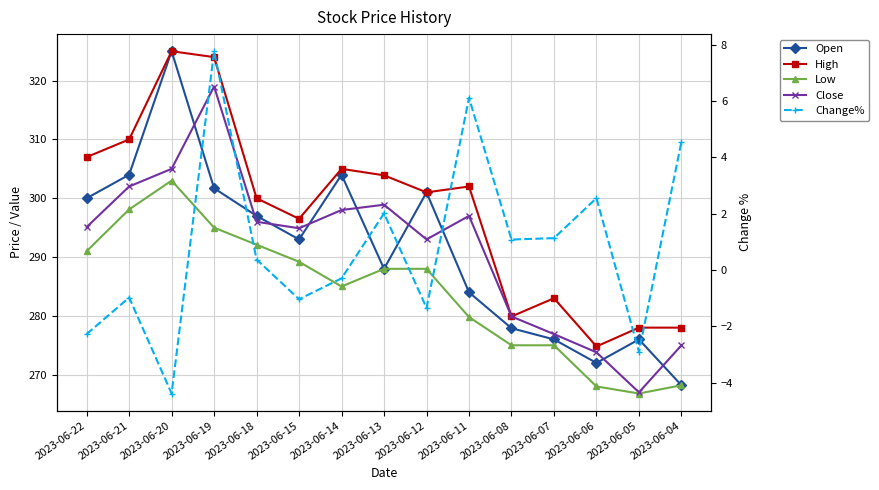

Reading right to left, list all the values displayed in this chart.

Open: 2023-06-04=268.2	2023-06-05=276.0	2023-06-06=272.0	2023-06-07=276.0	2023-06-08=277.9	2023-06-11=284.0	2023-06-12=301.0	2023-06-13=288.0	2023-06-14=304.0	2023-06-15=293.0	2023-06-18=297.0	2023-06-19=301.7	2023-06-20=325.0	2023-06-21=304.0	2023-06-22=300.0
High: 2023-06-04=278.0	2023-06-05=278.0	2023-06-06=274.8	2023-06-07=283.0	2023-06-08=279.9	2023-06-11=302.0	2023-06-12=301.0	2023-06-13=303.9	2023-06-14=305.0	2023-06-15=296.5	2023-06-18=300.0	2023-06-19=324.0	2023-06-20=325.0	2023-06-21=310.0	2023-06-22=307.0
Low: 2023-06-04=268.2	2023-06-05=266.8	2023-06-06=268.0	2023-06-07=275.0	2023-06-08=275.0	2023-06-11=279.8	2023-06-12=288.0	2023-06-13=288.0	2023-06-14=285.0	2023-06-15=289.2	2023-06-18=292.1	2023-06-19=295.0	2023-06-20=303.0	2023-06-21=298.1	2023-06-22=291.0
Close: 2023-06-04=275.0	2023-06-05=267.0	2023-06-06=273.8	2023-06-07=276.9	2023-06-08=279.9	2023-06-11=297.0	2023-06-12=293.0	2023-06-13=298.9	2023-06-14=298.0	2023-06-15=294.9	2023-06-18=296.0	2023-06-19=319.0	2023-06-20=305.0	2023-06-21=302.0	2023-06-22=295.1
Change%: 2023-06-04=4.6	2023-06-05=-2.9	2023-06-06=2.5	2023-06-07=1.1	2023-06-08=1.1	2023-06-11=6.1	2023-06-12=-1.4	2023-06-13=2.0	2023-06-14=-0.3	2023-06-15=-1.0	2023-06-18=0.4	2023-06-19=7.8	2023-06-20=-4.4	2023-06-21=-1.0	2023-06-22=-2.3